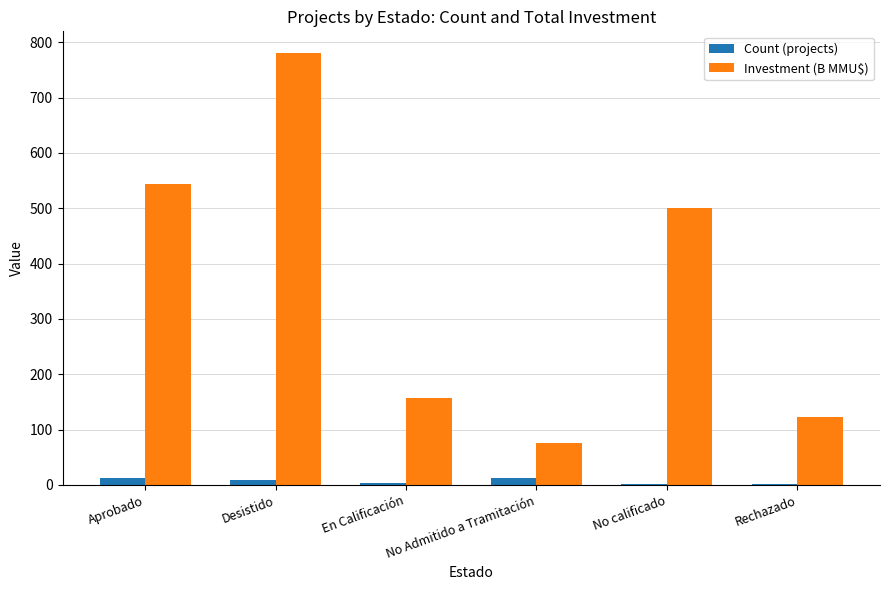

At which category is the sum across all series the highest?

Desistido